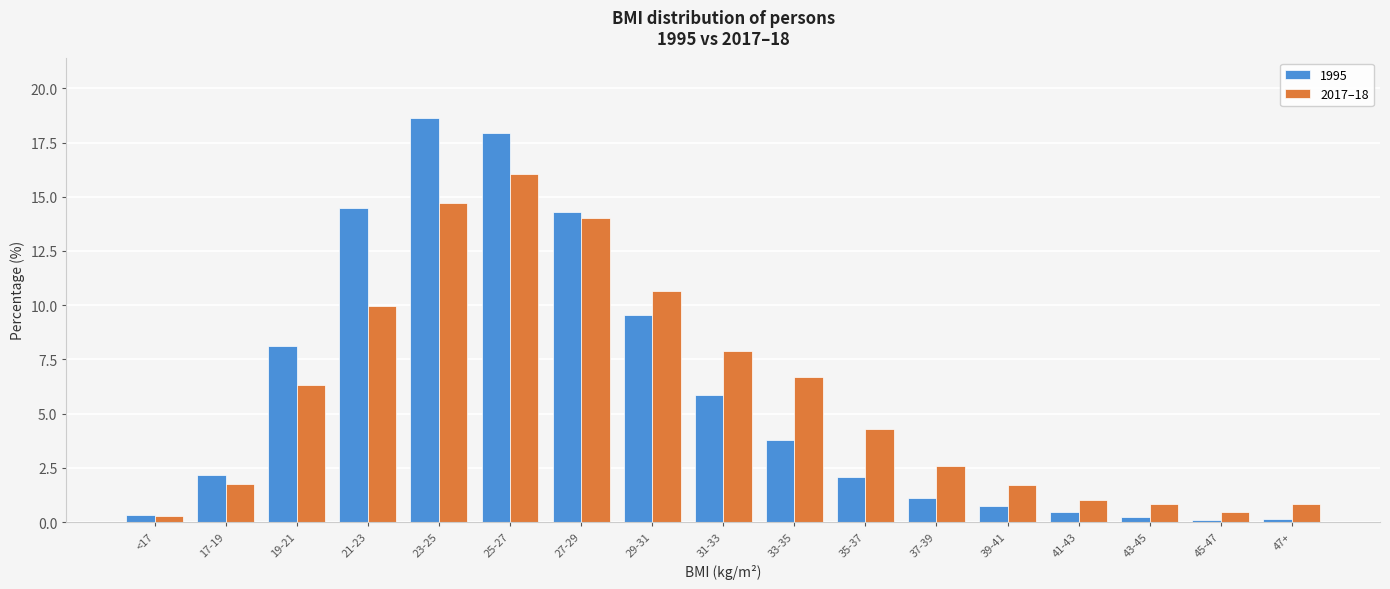

What is the spread (max minus min) of values at 31-33?

2.0